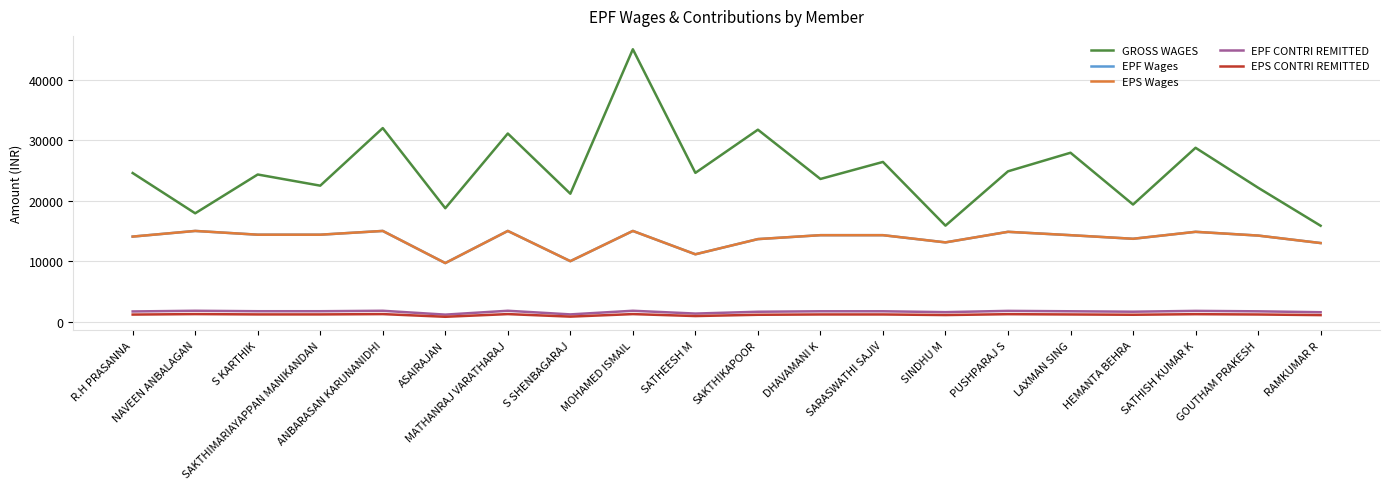

True or false: EPS Wages has more than 2 points higher than both neighbors.

True